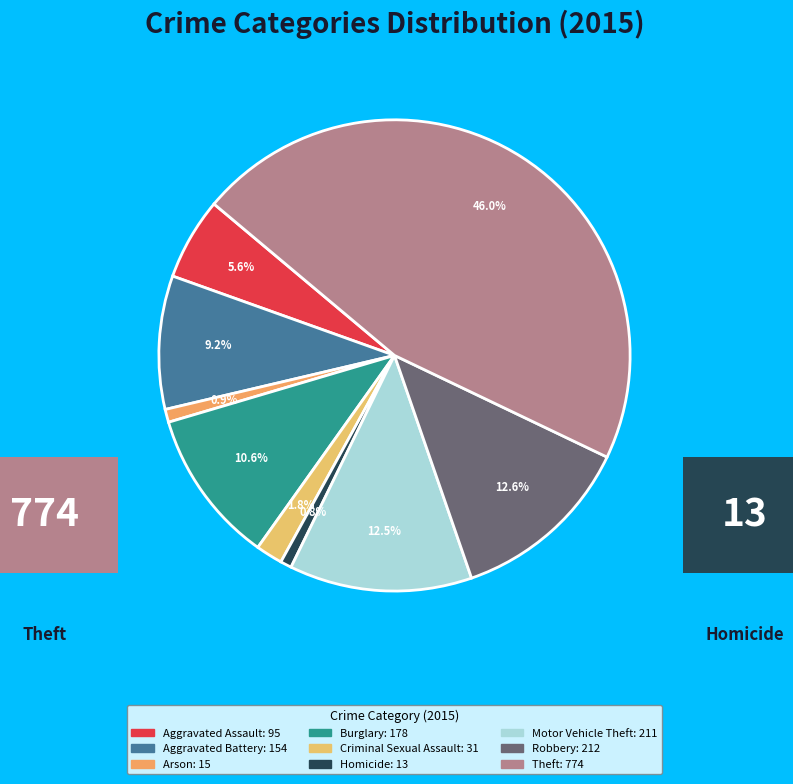

Does Motor Vehicle Theft account for over 50% of the chart?

No